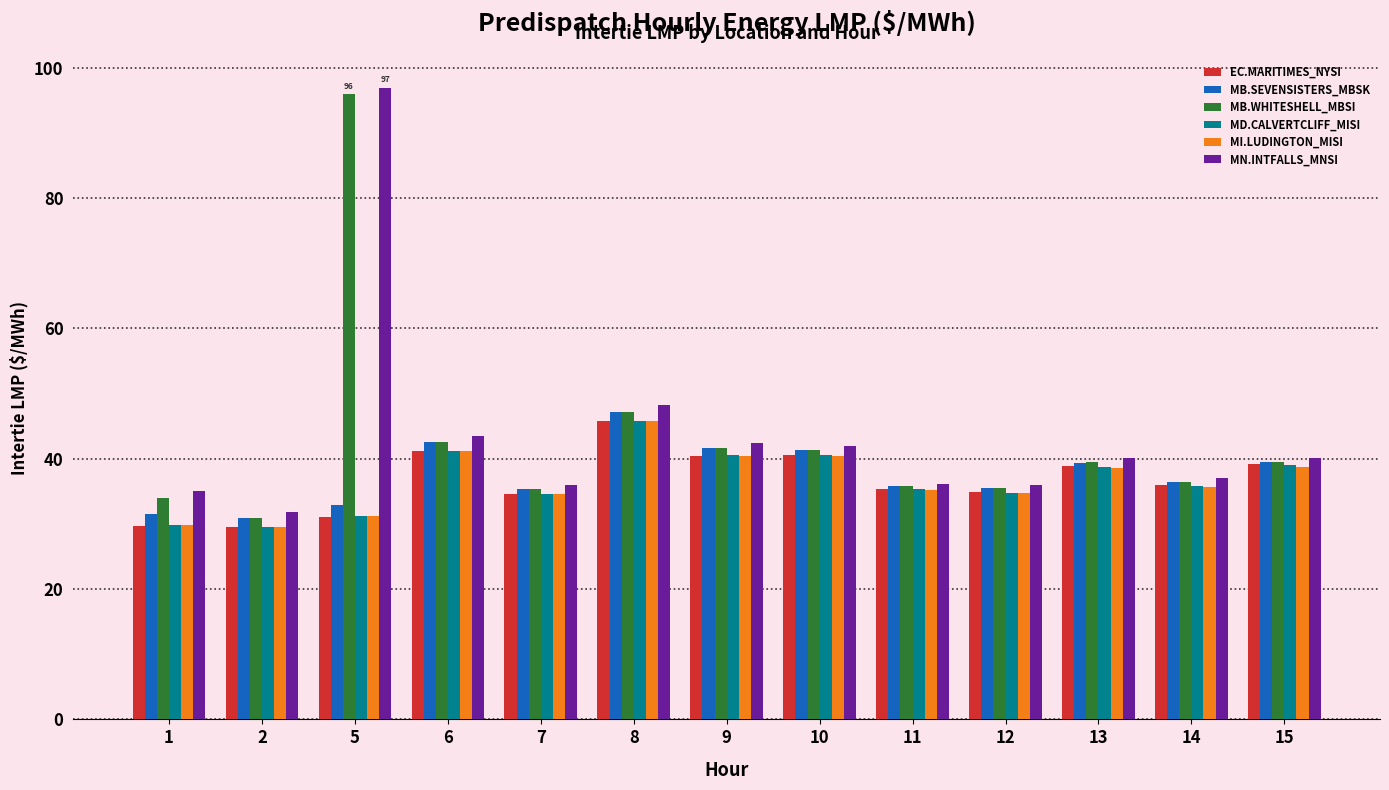

What is the greatest value displayed?

97.0